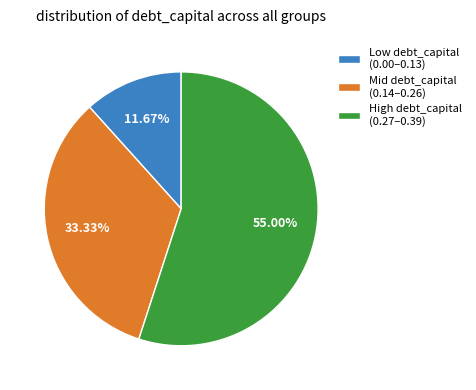

Is Low debt_capital (0.00–0.13) the majority of the pie?

No